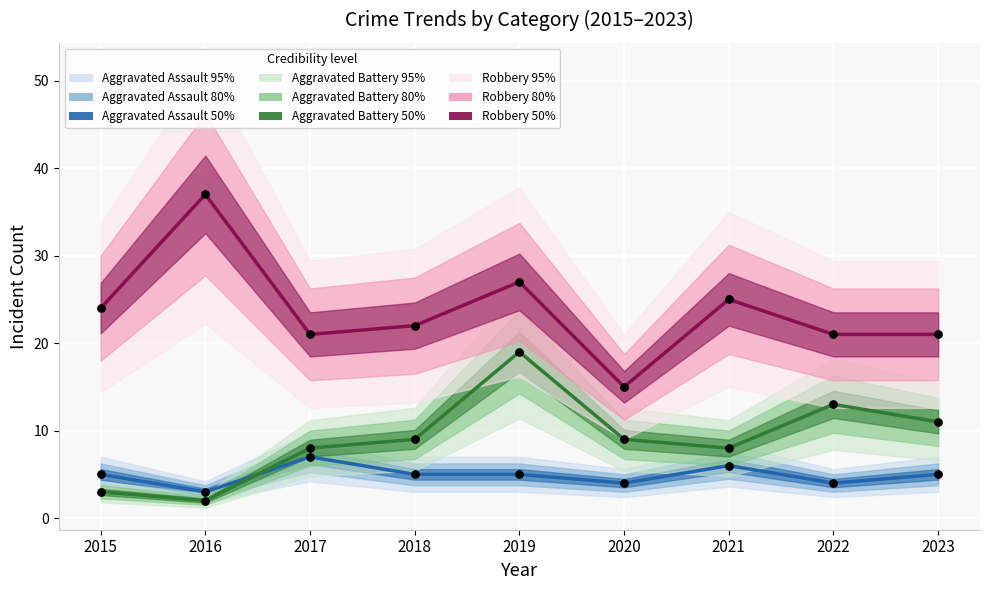

How many data points are displayed?

27